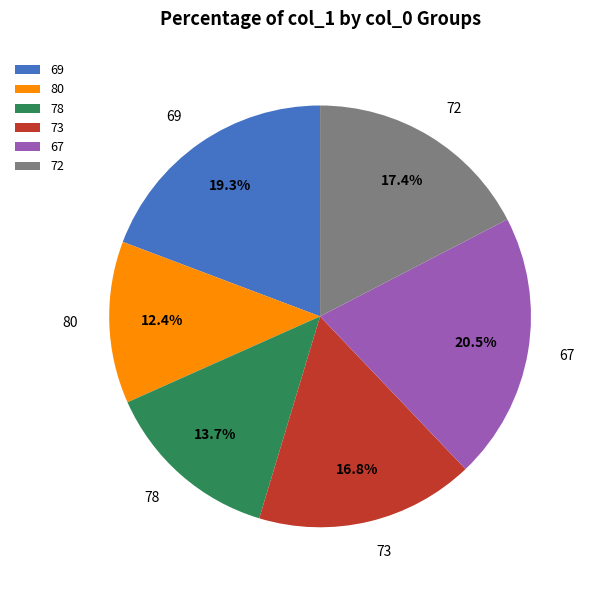

How many segments does this pie chart have?

6